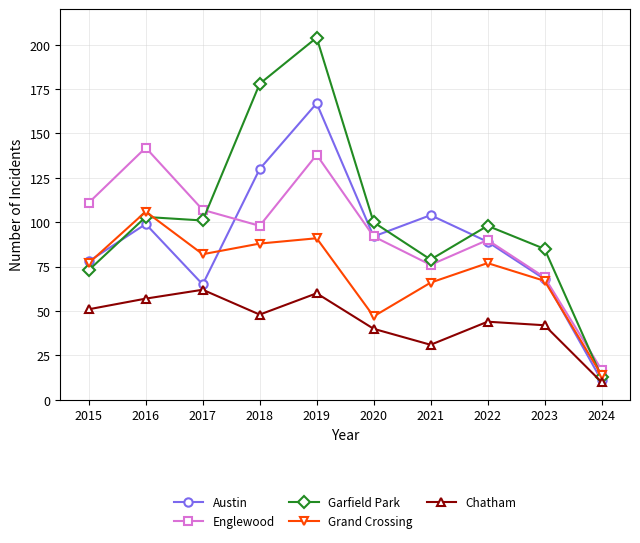

What are all the series names shown in the legend?

Austin, Englewood, Garfield Park, Grand Crossing, Chatham